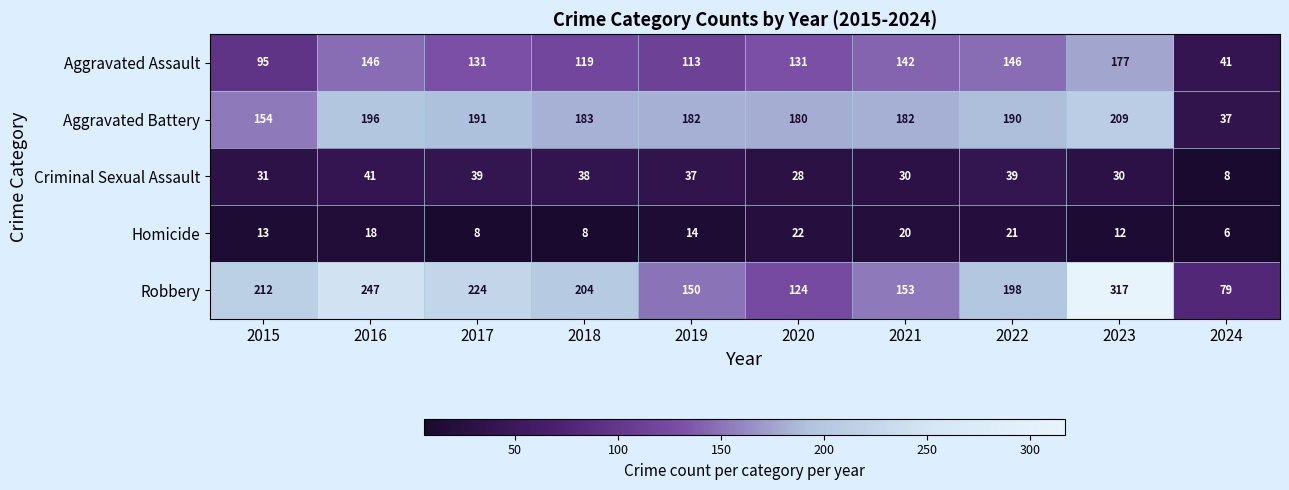

What is the average value of the Homicide series?

14